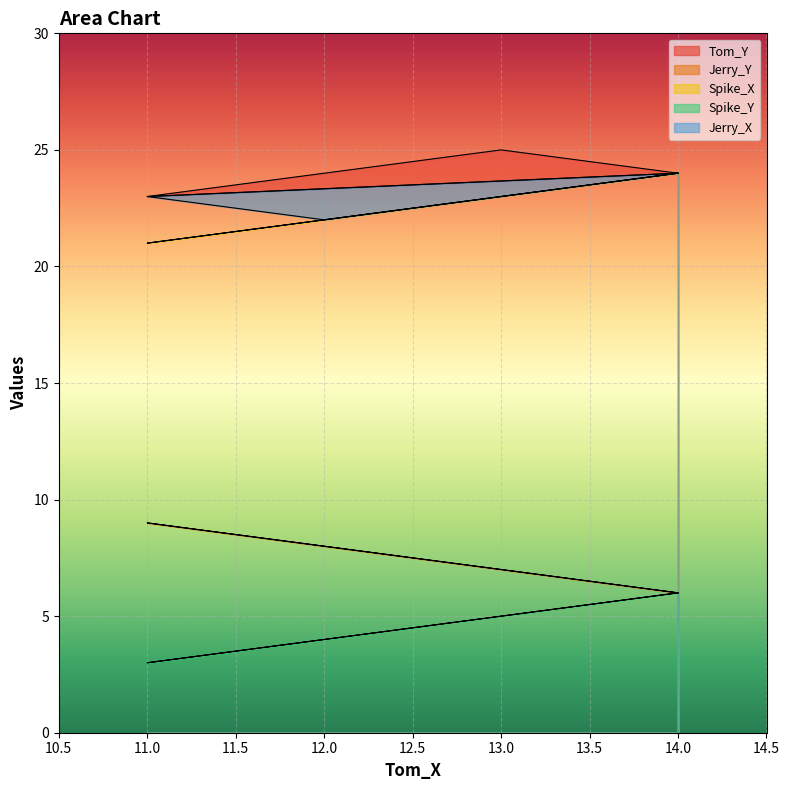

At which category is the sum across all series the highest?

14